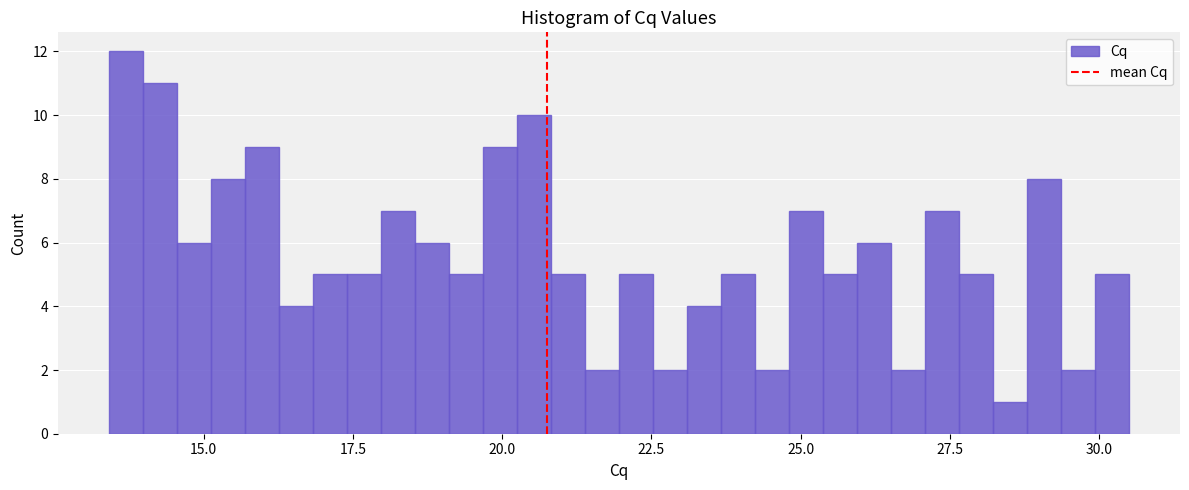

Around what value on the x-axis is the tallest bar? Give the approximate position of its centre, as read against the axis.

13.5